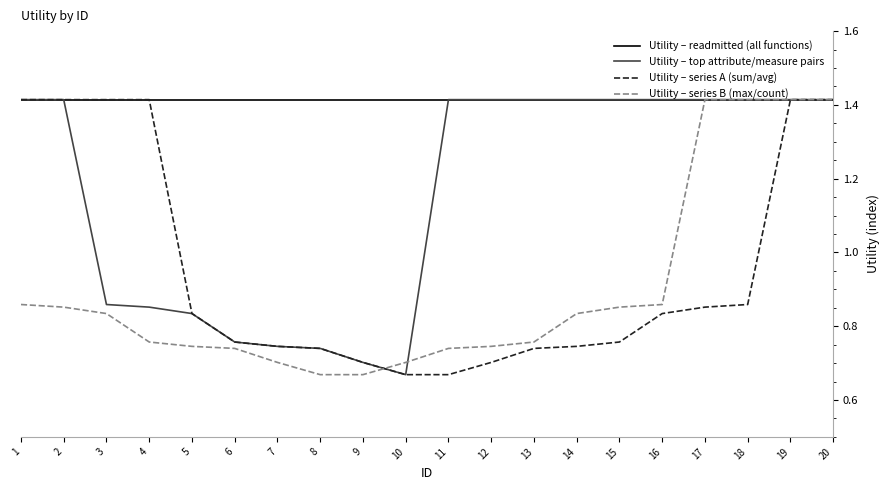

What is the total value across all series at 4?

4.4